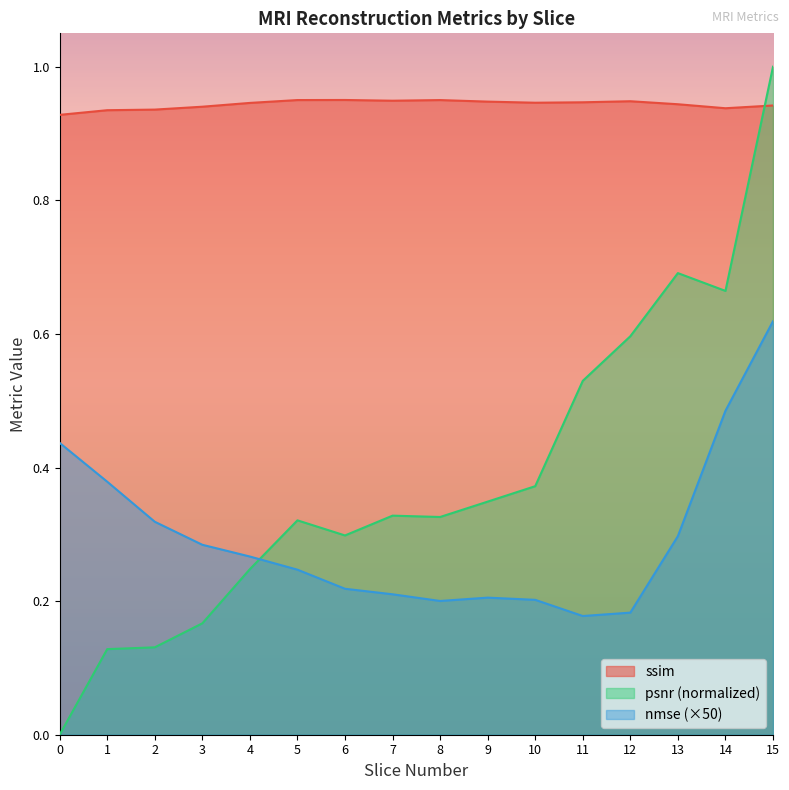

In nmse, how many points are higher than both neighbors (excluding endpoints)?

1